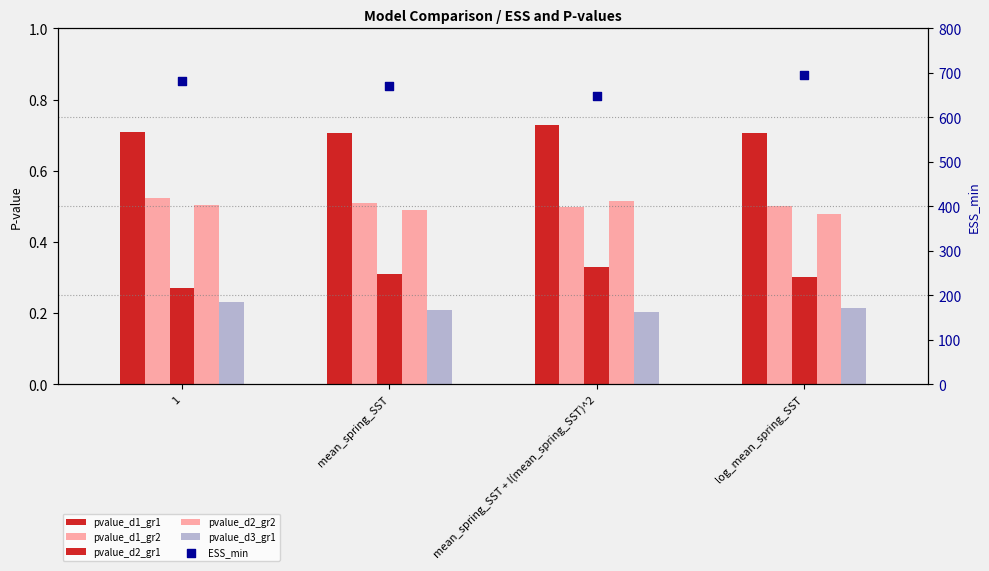

What are all the series names shown in the legend?

pvalue_d1_gr1, pvalue_d1_gr2, pvalue_d2_gr1, pvalue_d2_gr2, pvalue_d3_gr1, ESS_min